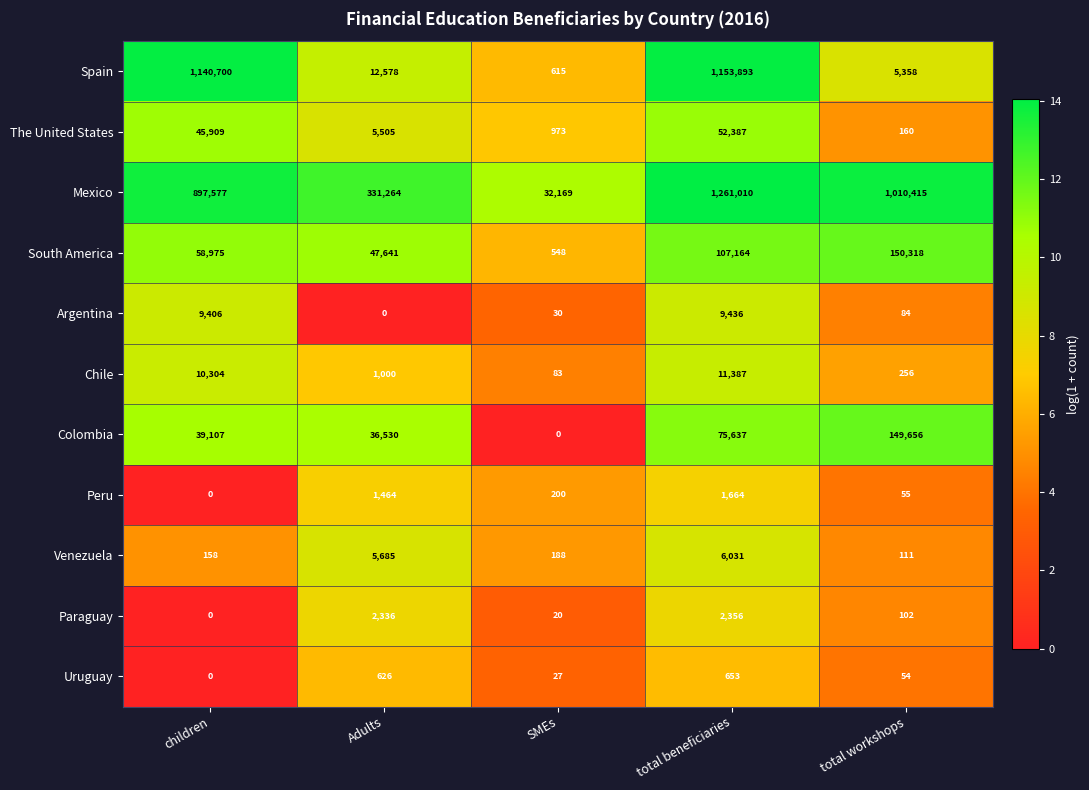

At which label is Venezuela closest to 3071?

Adults